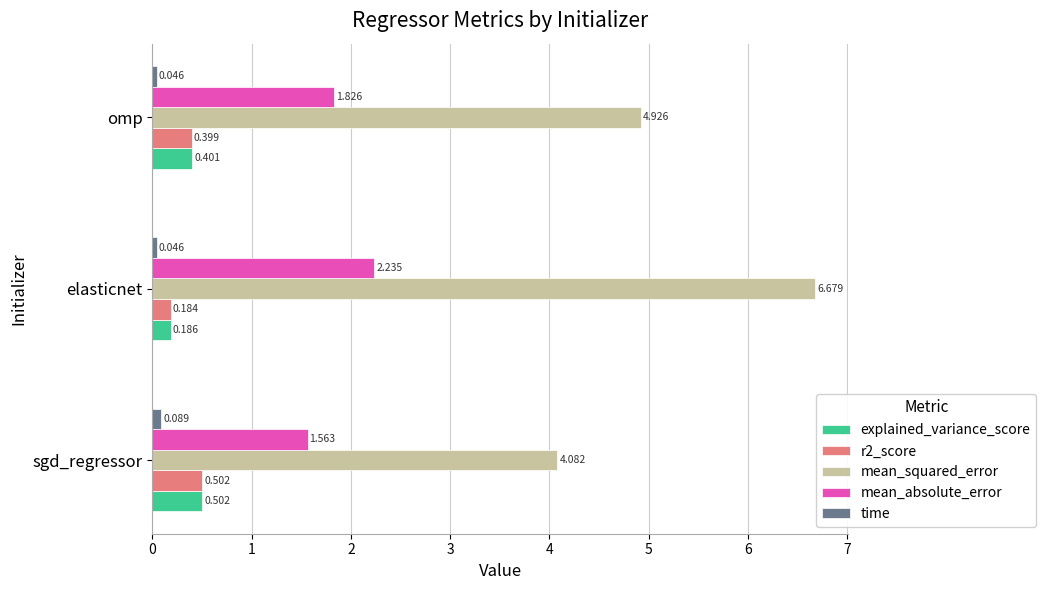

At which label is r2_score closest to 0?

elasticnet